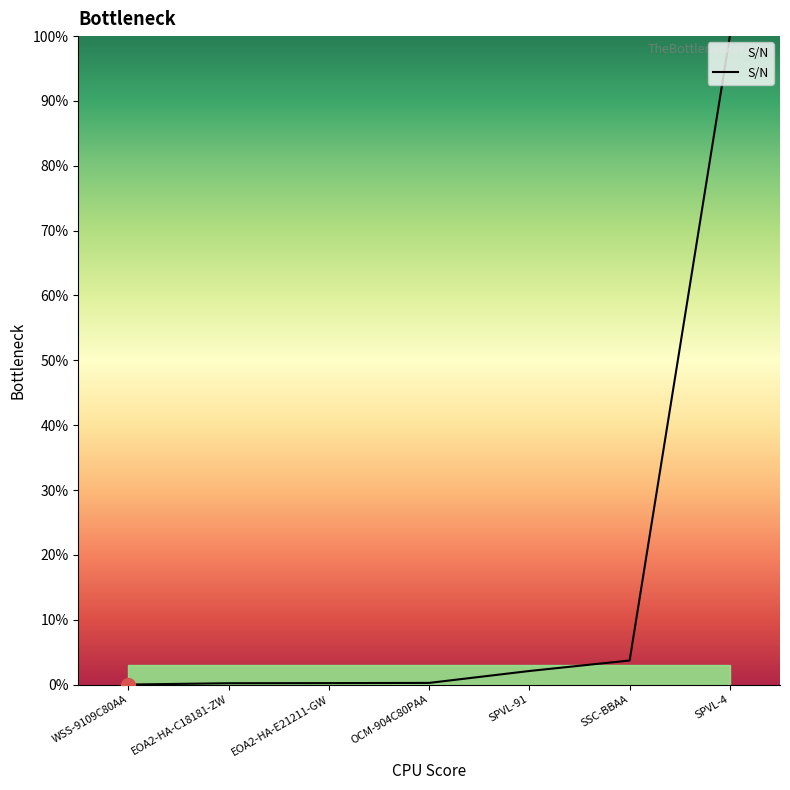

At which label is the value closest to 50?

SSC-BBAA